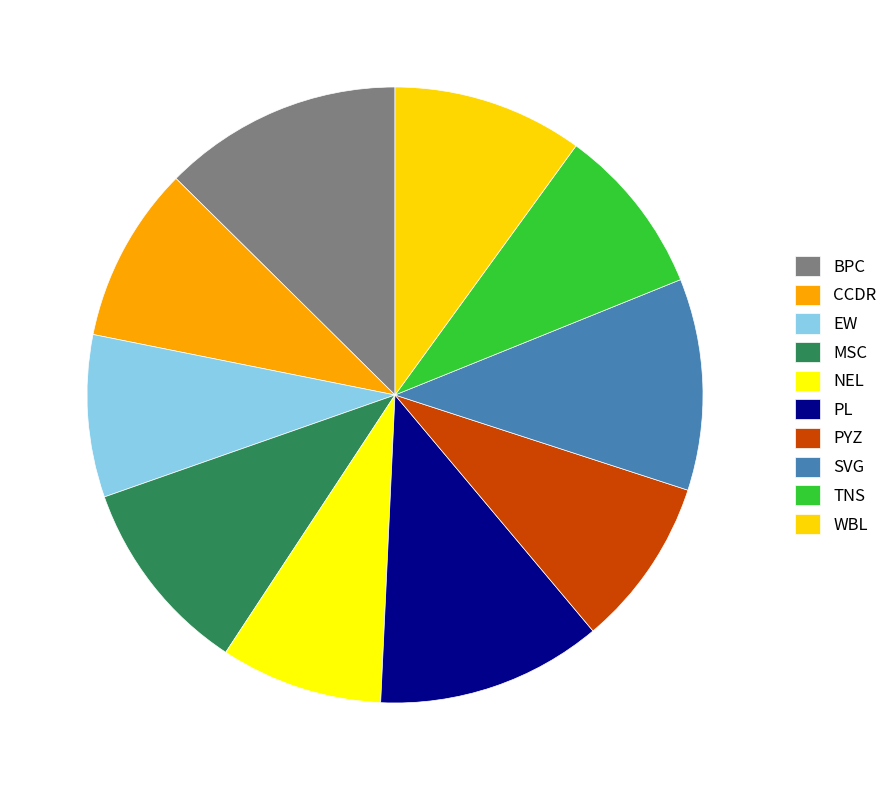

Which has a higher value, SVG or NEL?

SVG